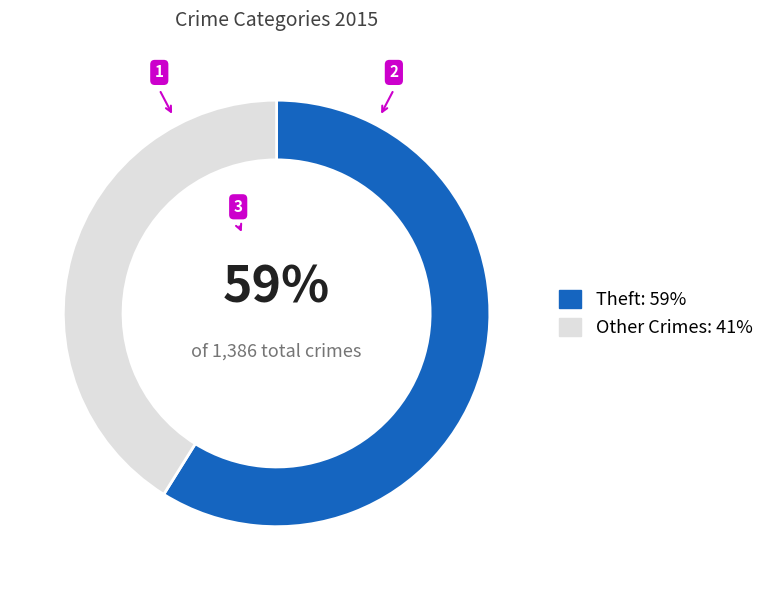

Count the number of slices in the pie.

2